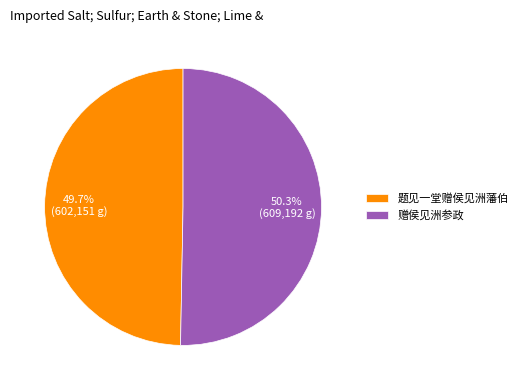

Do 赠侯见洲参政 and 题见一堂赠侯见洲藩伯 together represent more than half of the pie?

Yes